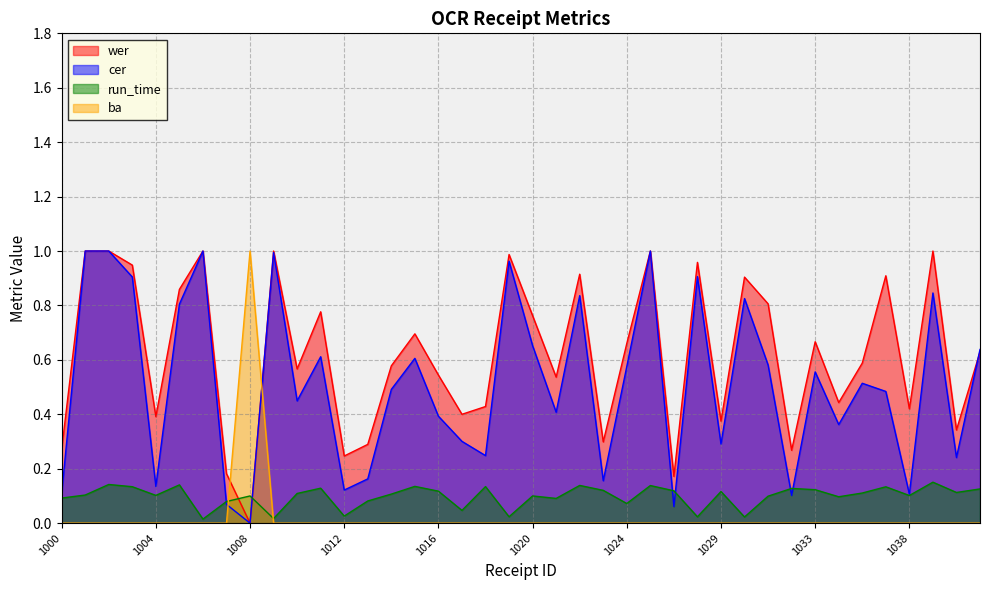

Is it true that wer equals 0.3 at 1031?

False